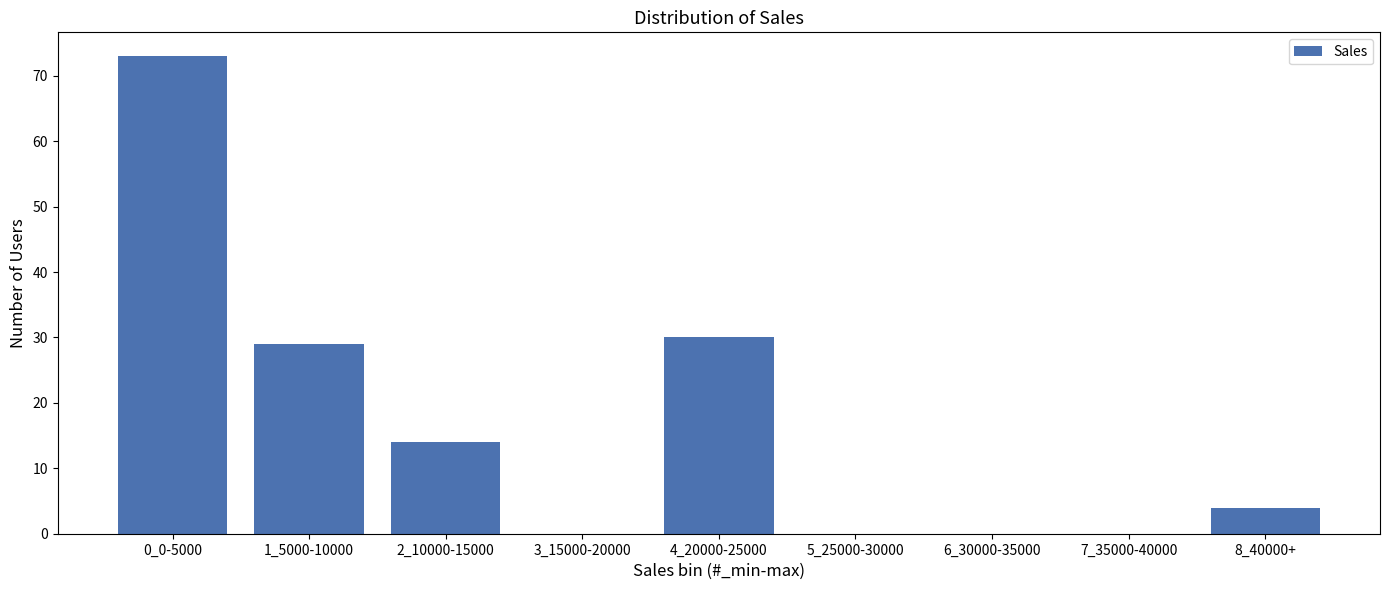

Reading left to right, extract all data points from this chart.

0_0-5000=73	1_5000-10000=29	2_10000-15000=14	3_15000-20000=0	4_20000-25000=30	5_25000-30000=0	6_30000-35000=0	7_35000-40000=0	8_40000+=4